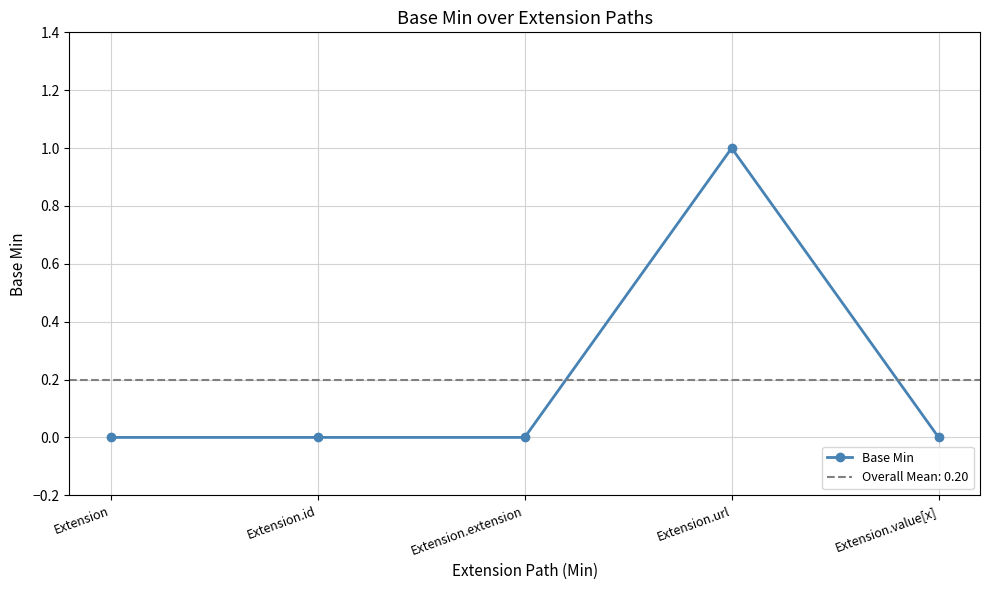

Is it true that the value at Extension.value[x] is 0?

False